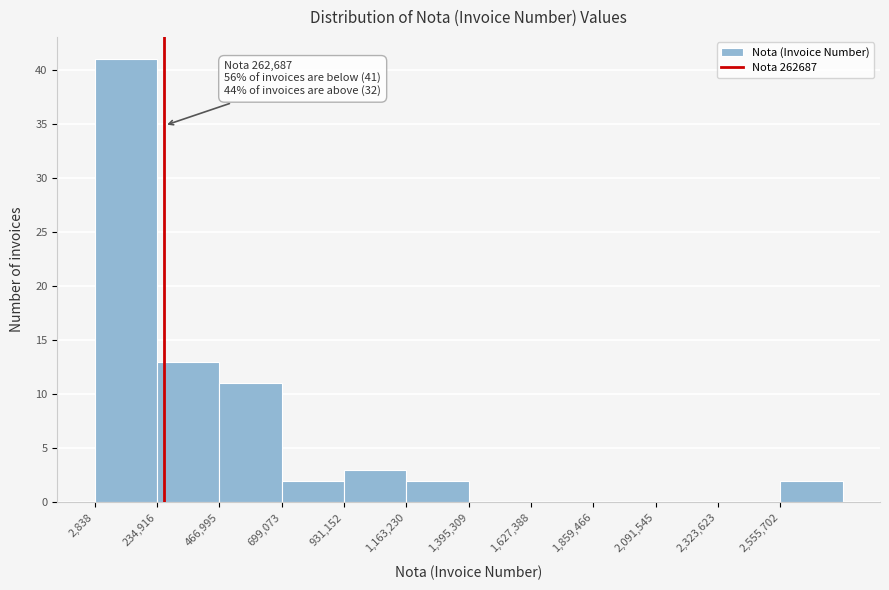

Which range on the x-axis has the tallest bar?

0 to 250000